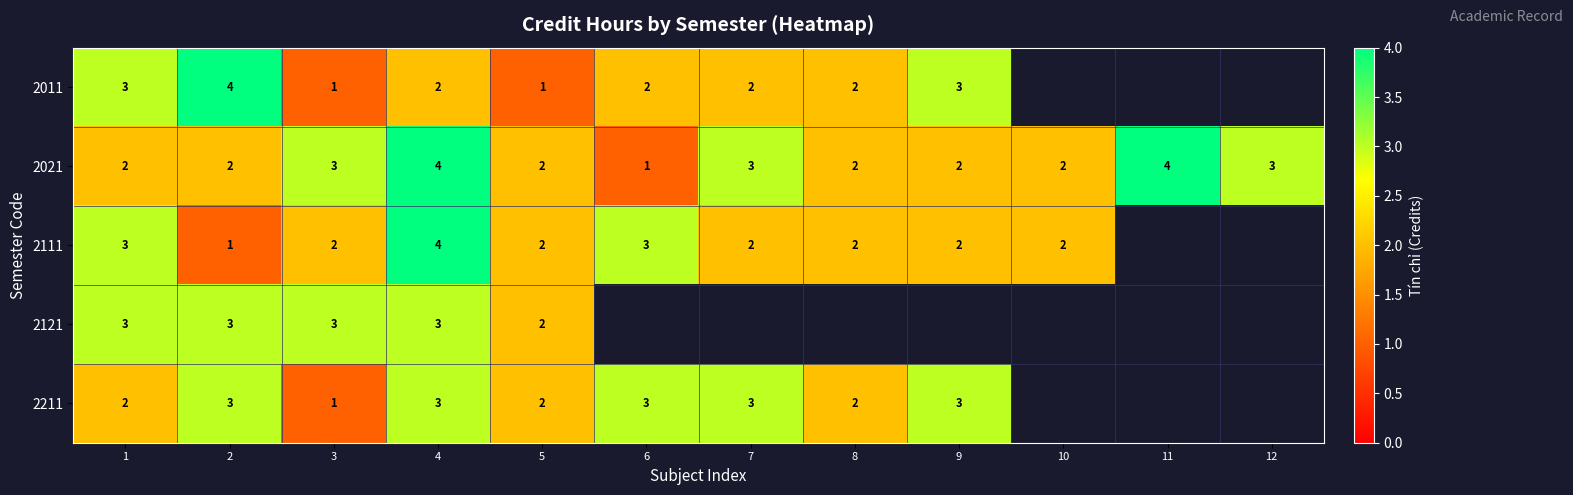

How many data points does each series have?

12